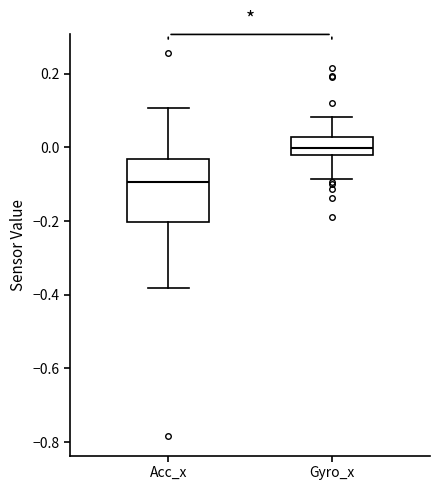

Which box's median line is the lowest?

Acc_x